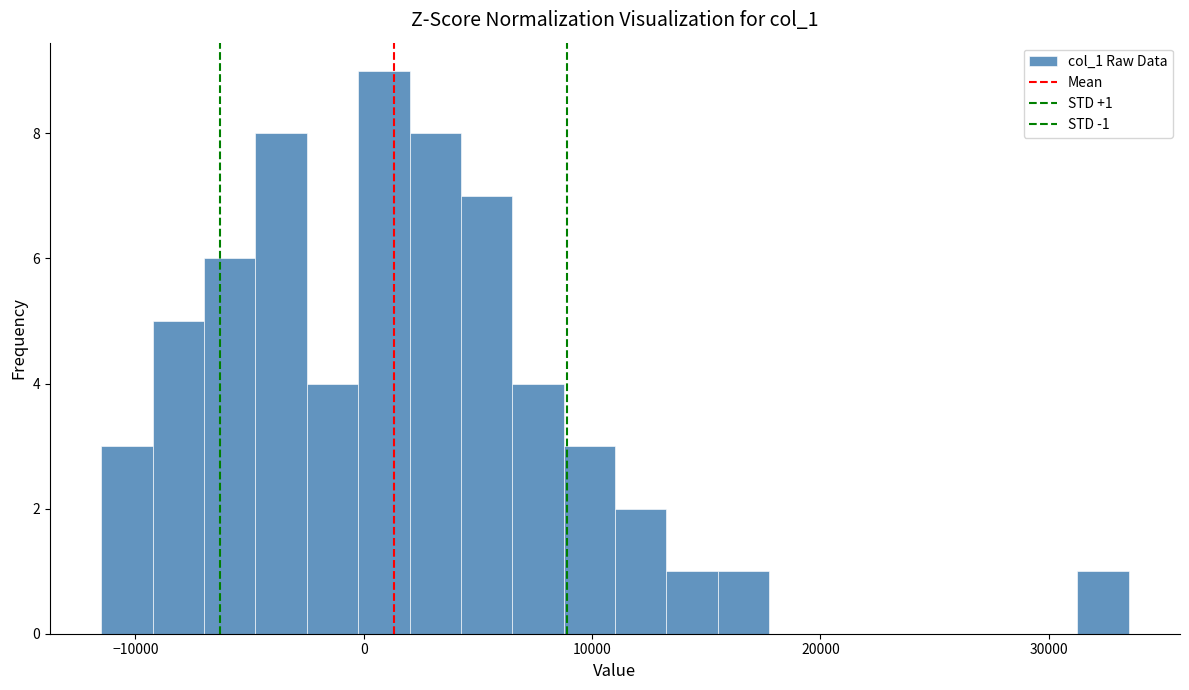

Around what value on the x-axis is the tallest bar? Give the approximate position of its centre, as read against the axis.

1000